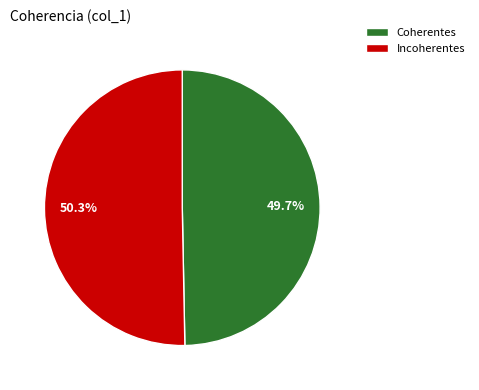

Which slice represents more than half of the pie?

Incoherentes